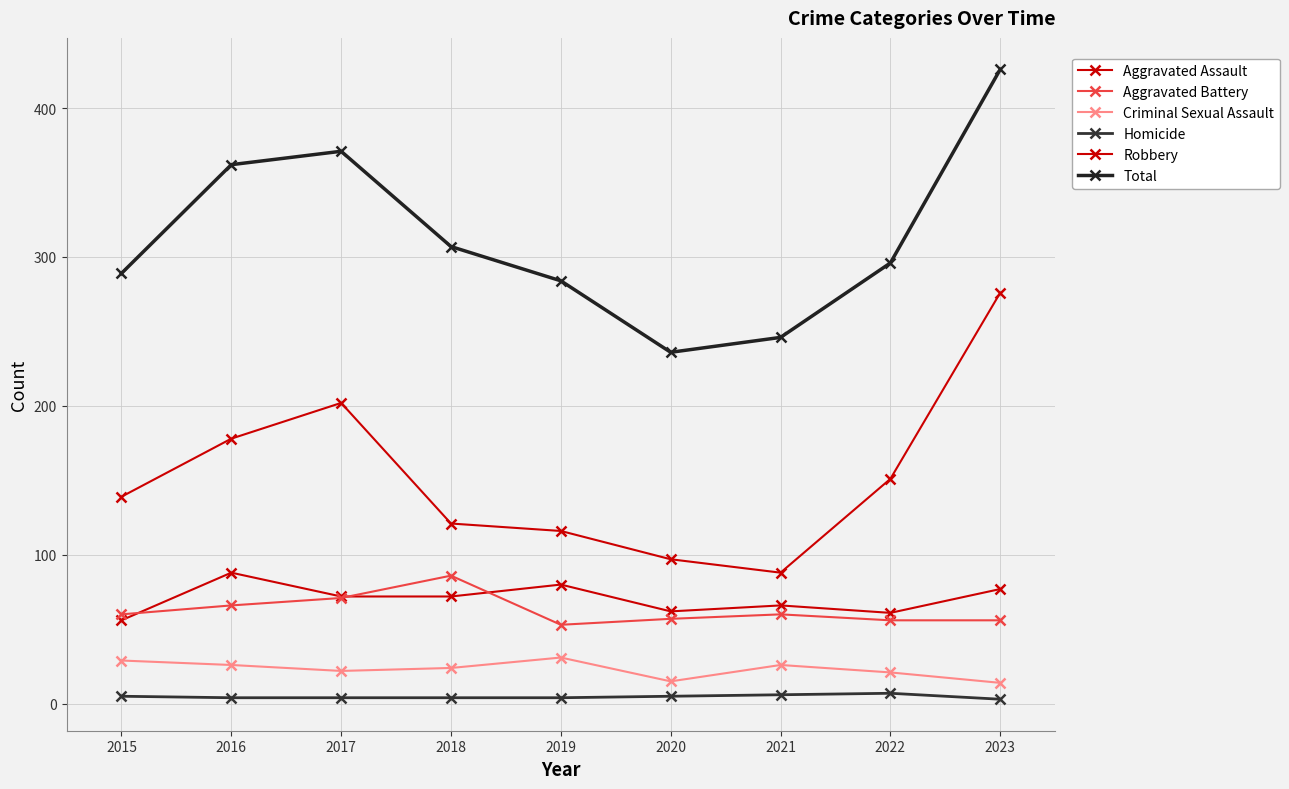

True or false: Aggravated Battery has more than 2 interior local peaks.

False